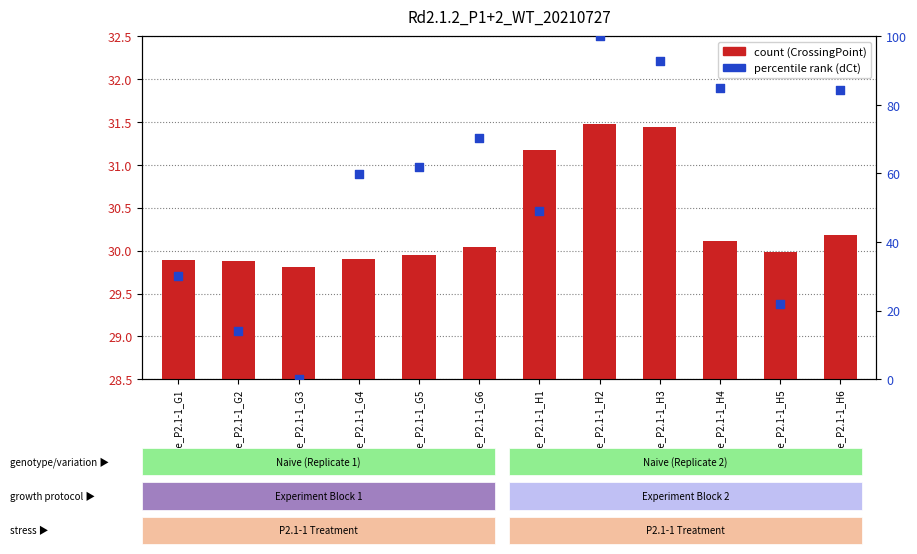

Is the value of dCt (percentile) at Naive_P2.1-1_G6 greater than the value of CrossingPoint at Naive_P2.1-1_G5?

Yes